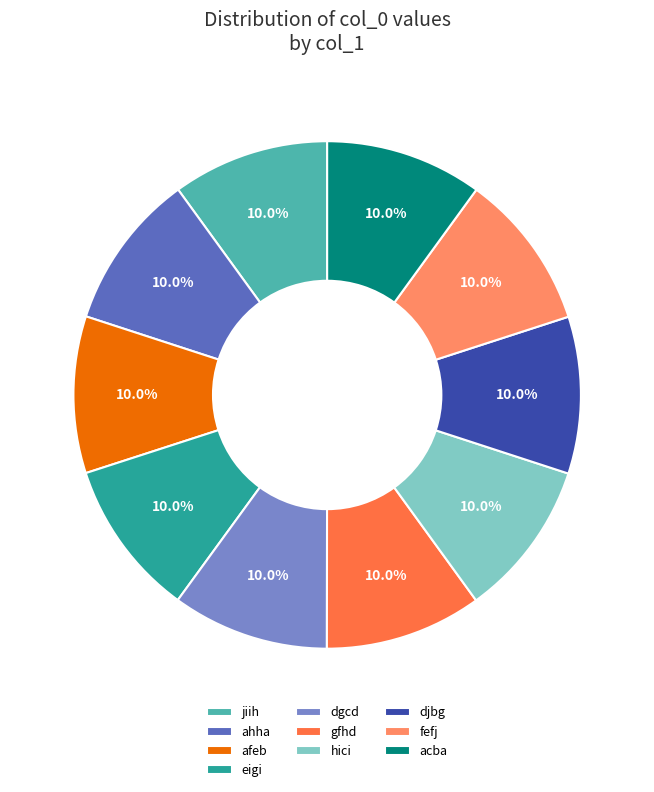

Does acba represent more than half of the total?

No